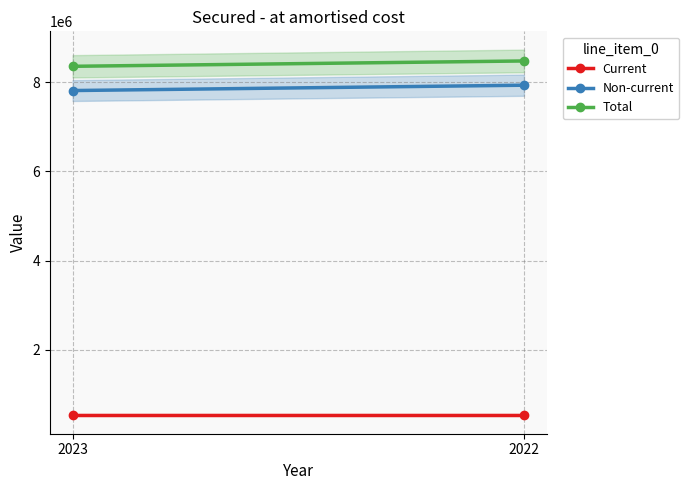

How many categories are shown in the chart?

2